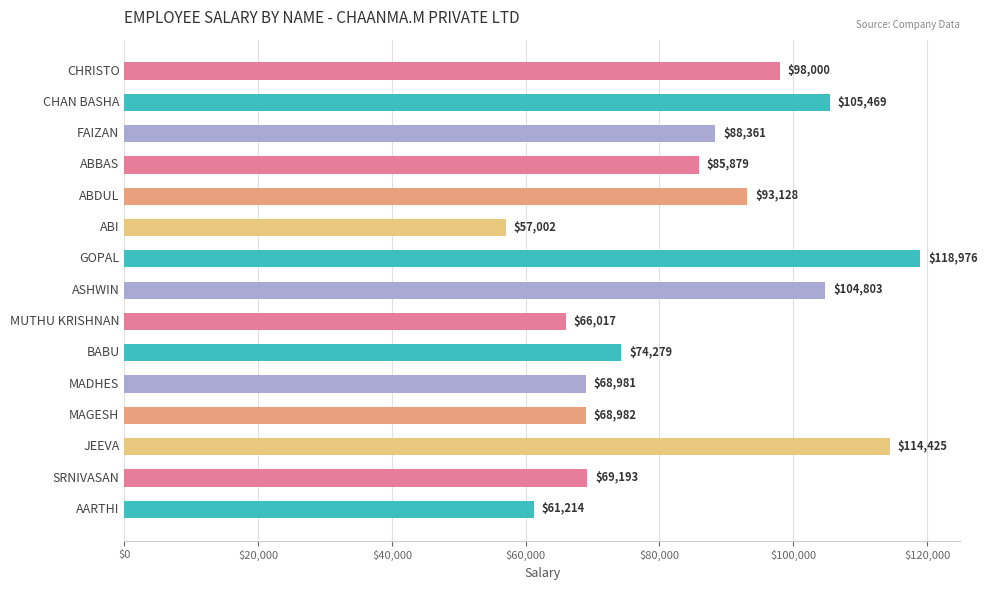

Between CHRISTO and MADHES, which is larger?

CHRISTO